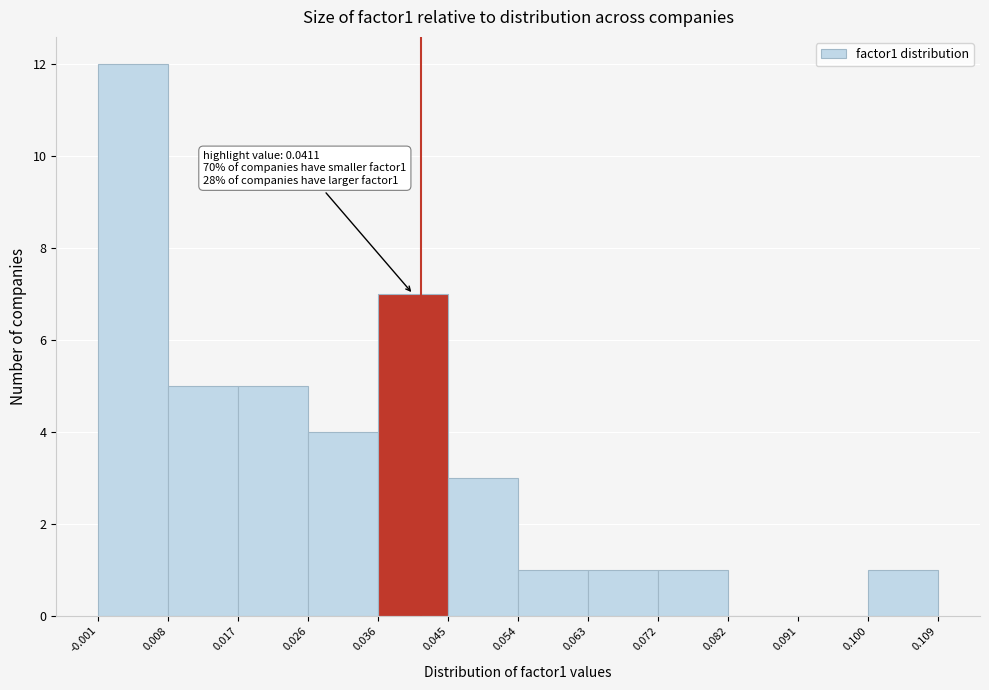

Which range on the x-axis has the tallest bar?

-0.001 to 0.008